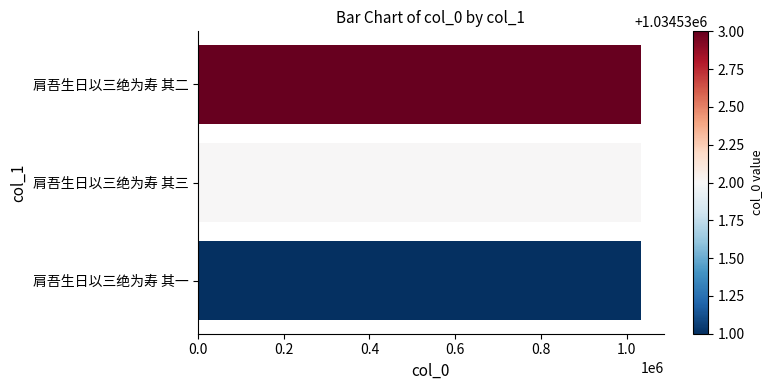

True or false: the data shows 1034532 at 肩吾生日以三绝为寿 其三.

True